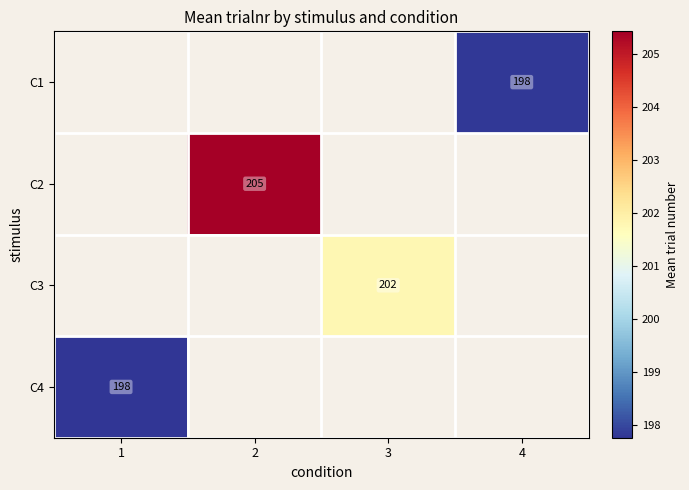

Count the number of data series in this chart.

4